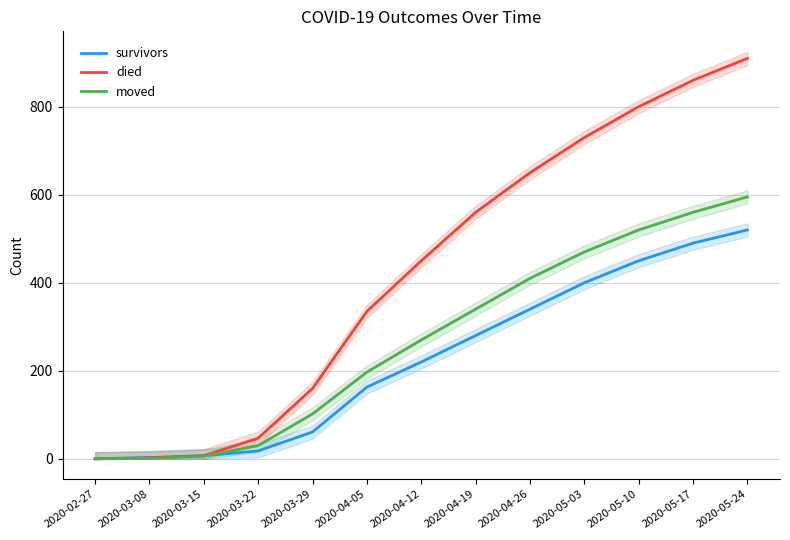

What is the label of the 6th point from the left?

2020-04-05